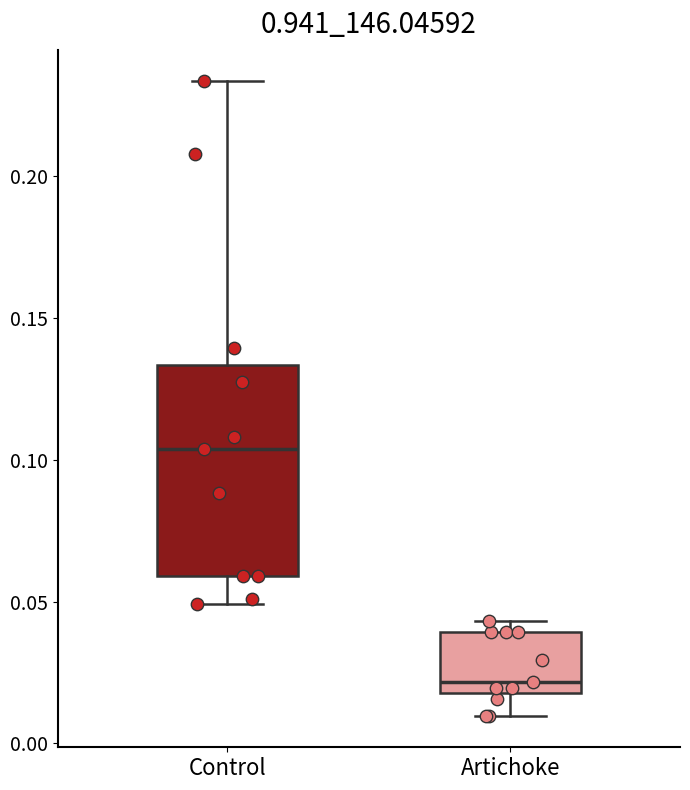

Comparing the boxes themselves (not the whiskers), which one is the tallest?

Control